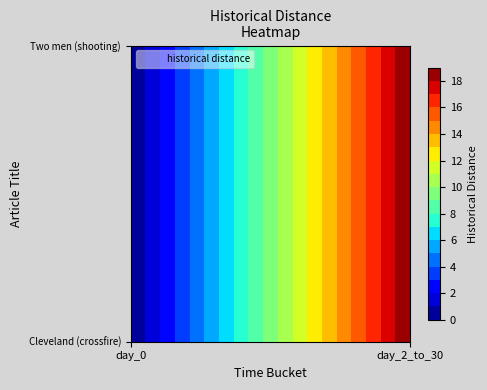

Count the number of data series in this chart.

1